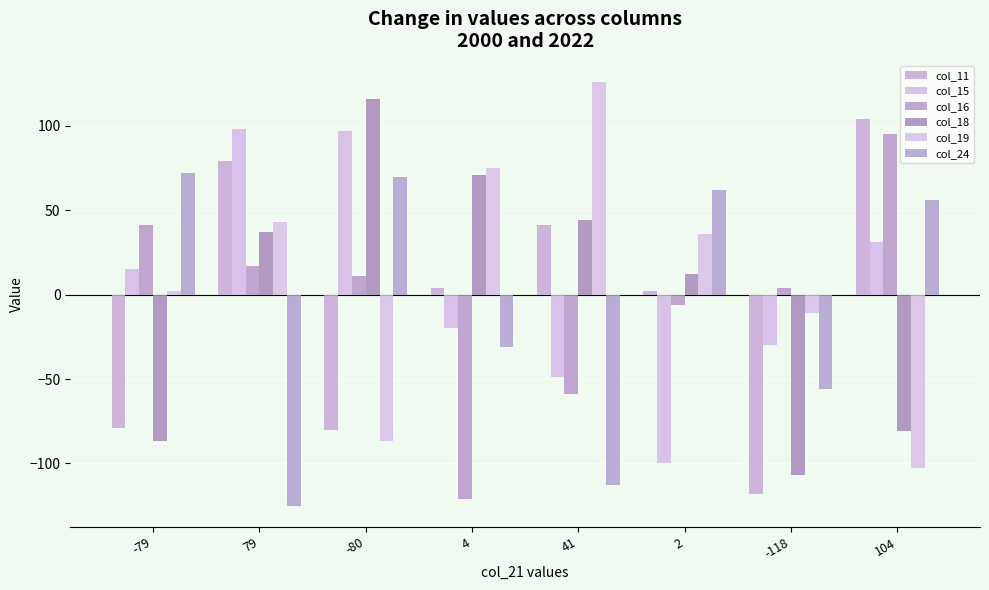

The col_11 series shows 2 at 2. True or false?

True